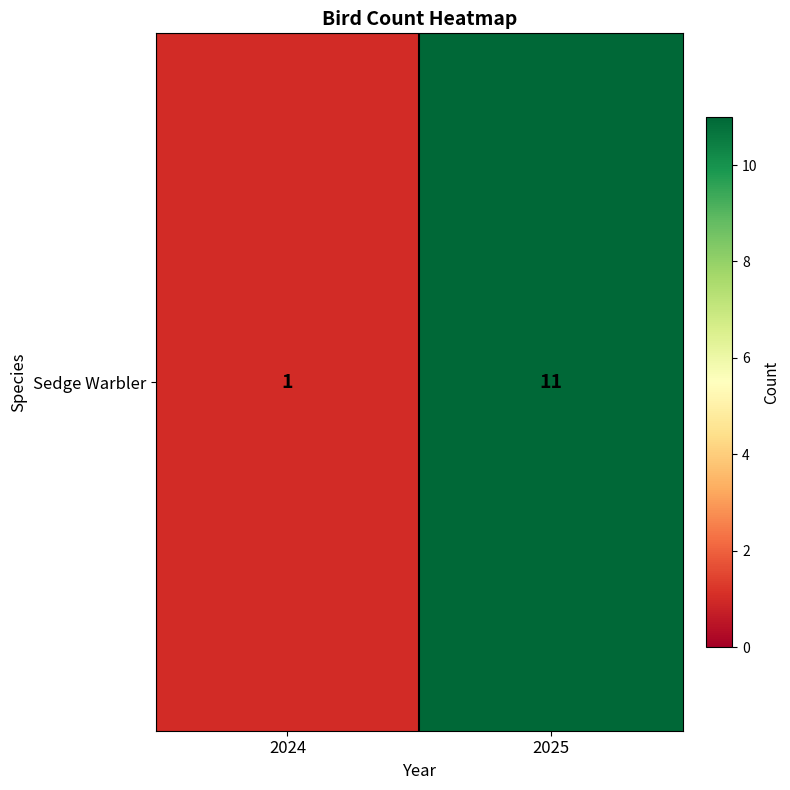

The chart shows a value of 11 at 2025. True or false?

True